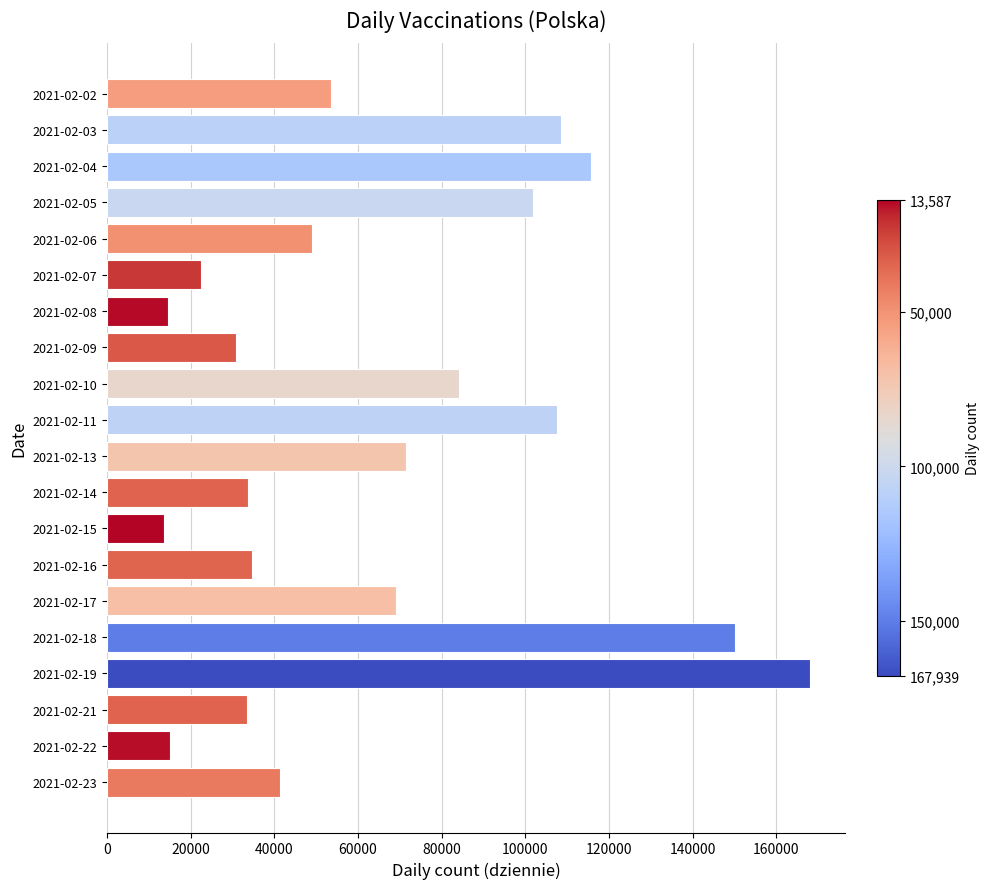

What is the difference between the values at 2021-02-19 and 2021-02-02?

114463